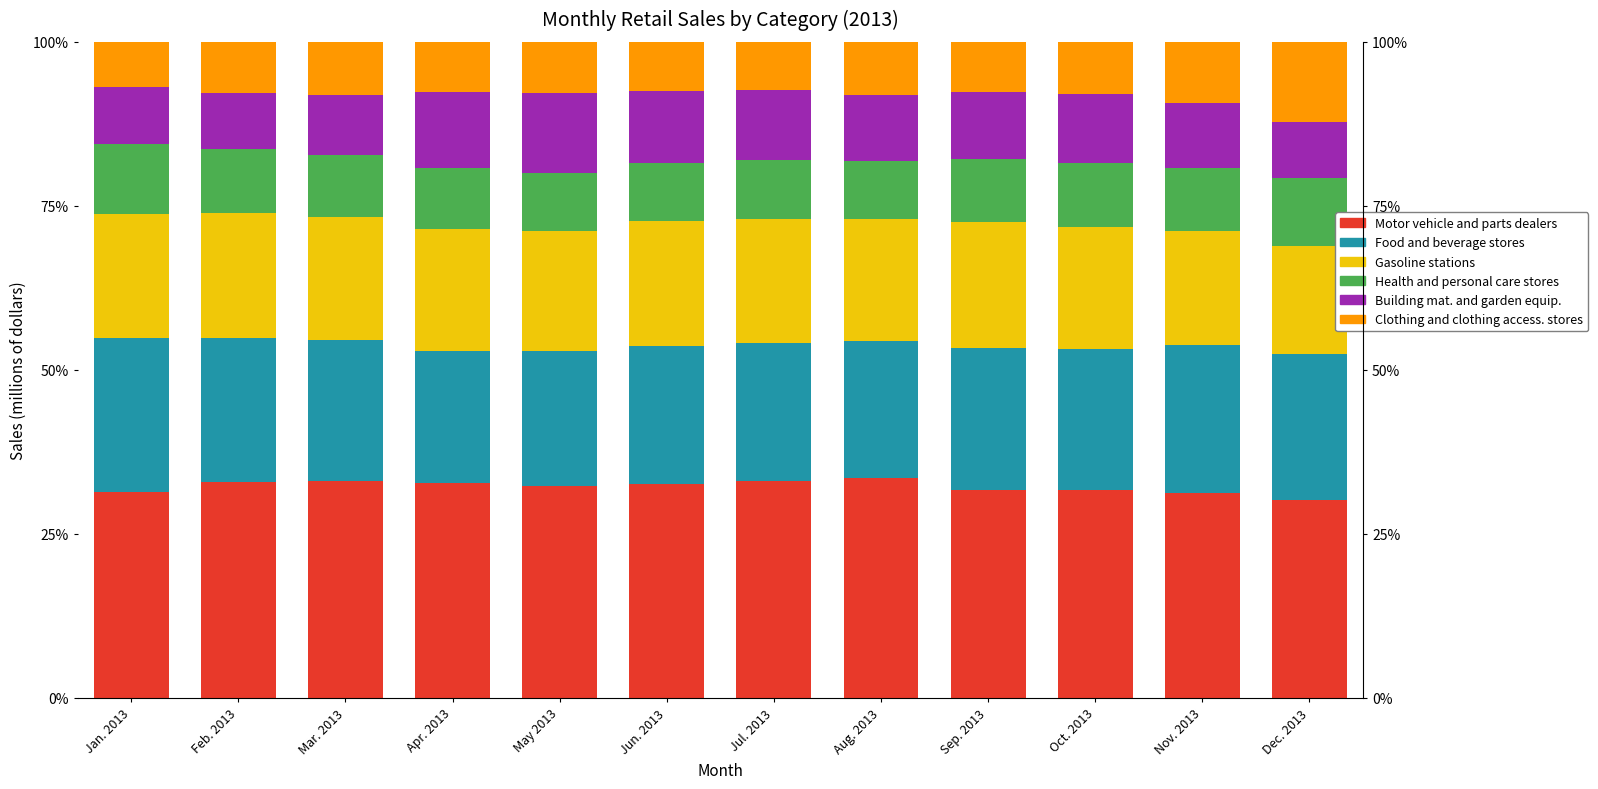

Reading right to left, transcribe all the data shown in this chart.

Motor vehicle and parts dealers: 30.1	31.2	31.7	31.7	33.6	33.1	32.6	32.3	32.7	33.1	33.0	31.4
Food and beverage stores: 22.4	22.6	21.6	21.7	20.8	21.0	21.0	20.6	20.2	21.4	21.9	23.4
Gasoline stations: 16.4	17.3	18.5	19.1	18.6	19.0	19.0	18.2	18.7	18.8	19.0	18.9
Health and personal care stores: 10.3	9.7	9.8	9.6	8.9	8.9	8.8	8.8	9.2	9.3	9.8	10.6
Building mat. and garden equip.: 8.6	9.9	10.6	10.3	9.9	10.6	11.0	12.2	11.6	9.2	8.4	8.8
Clothing and clothing access. stores: 12.2	9.3	8.0	7.6	8.2	7.4	7.5	7.8	7.7	8.1	7.8	6.9